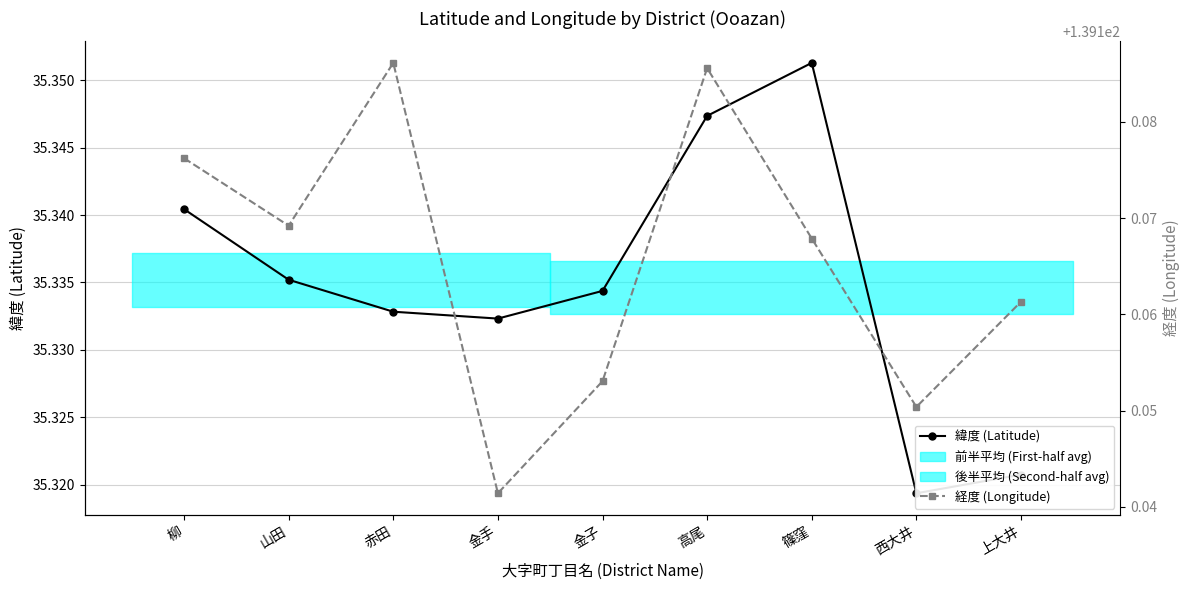

What is the label of the 1st point from the left?

柳